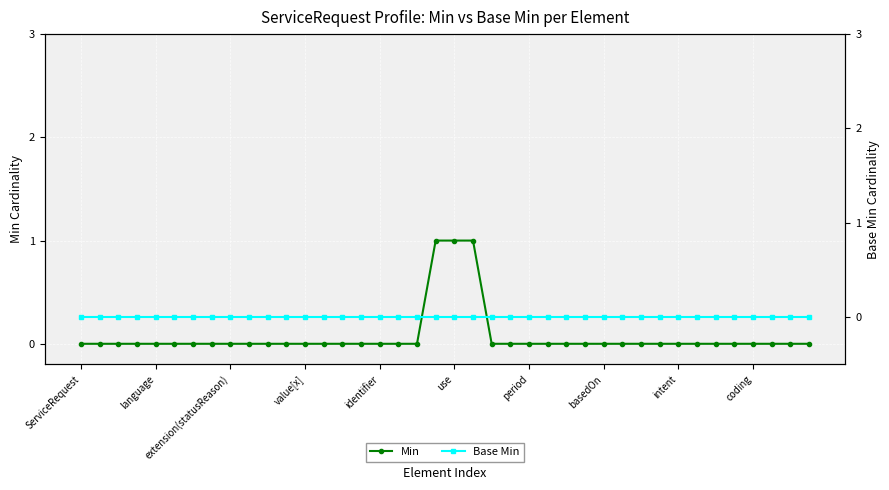

Does the chart display data point markers on the line(s)?

Yes